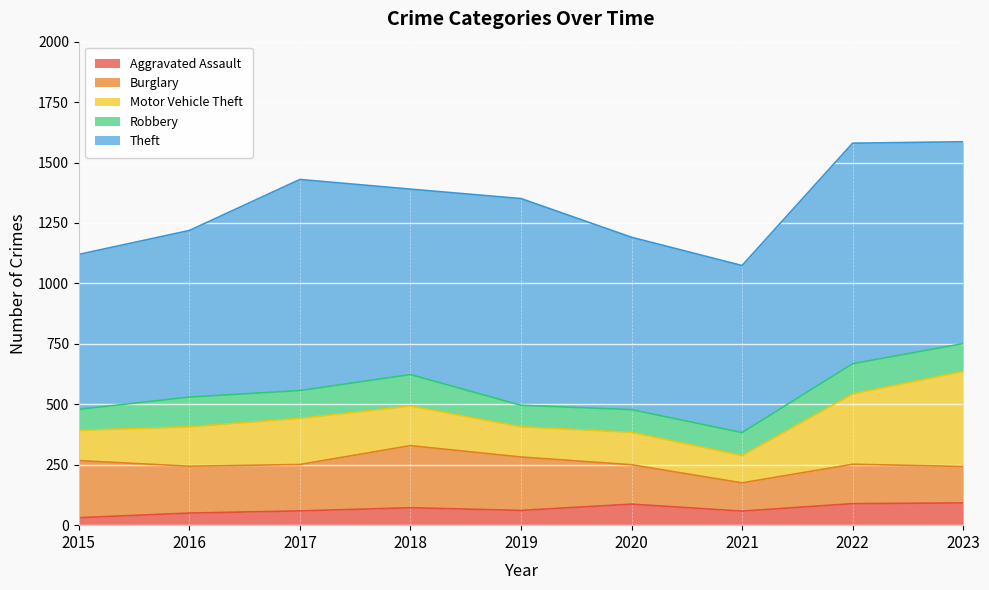

True or false: Motor Vehicle Theft and Theft cross at least once.

False